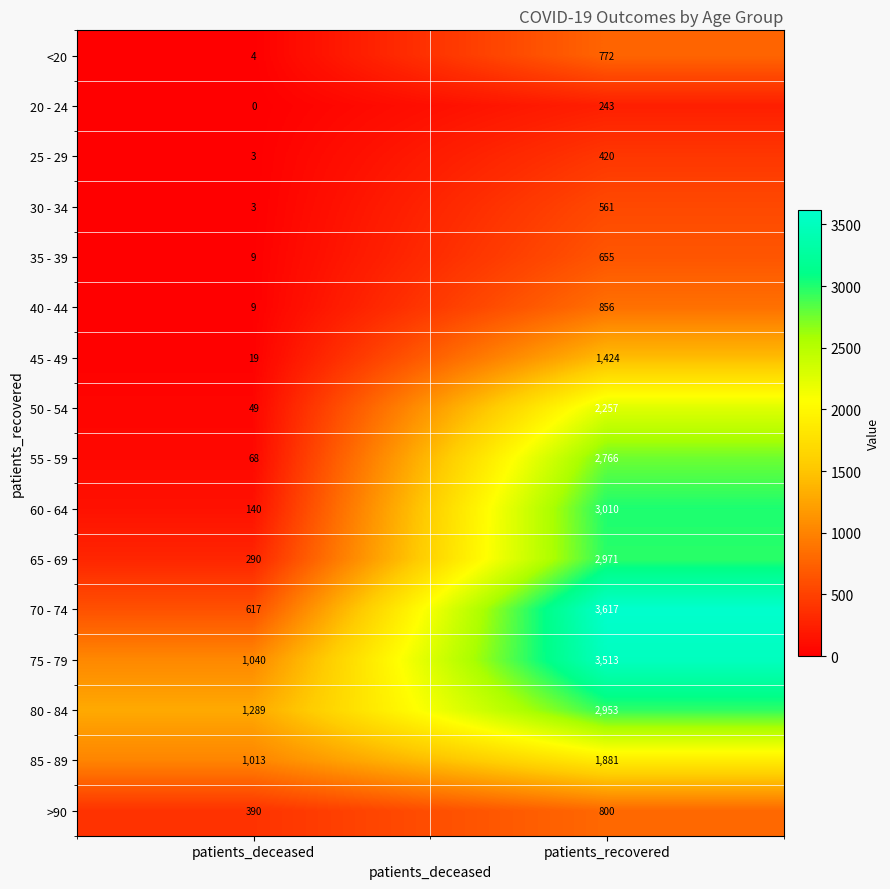

What is the greatest value displayed?

3617